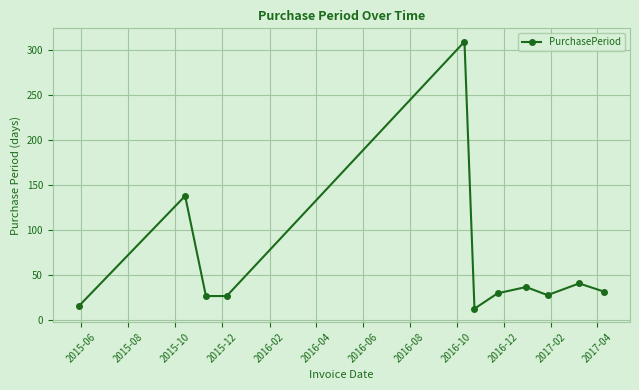

What is the value of the 2nd point from the left?

138